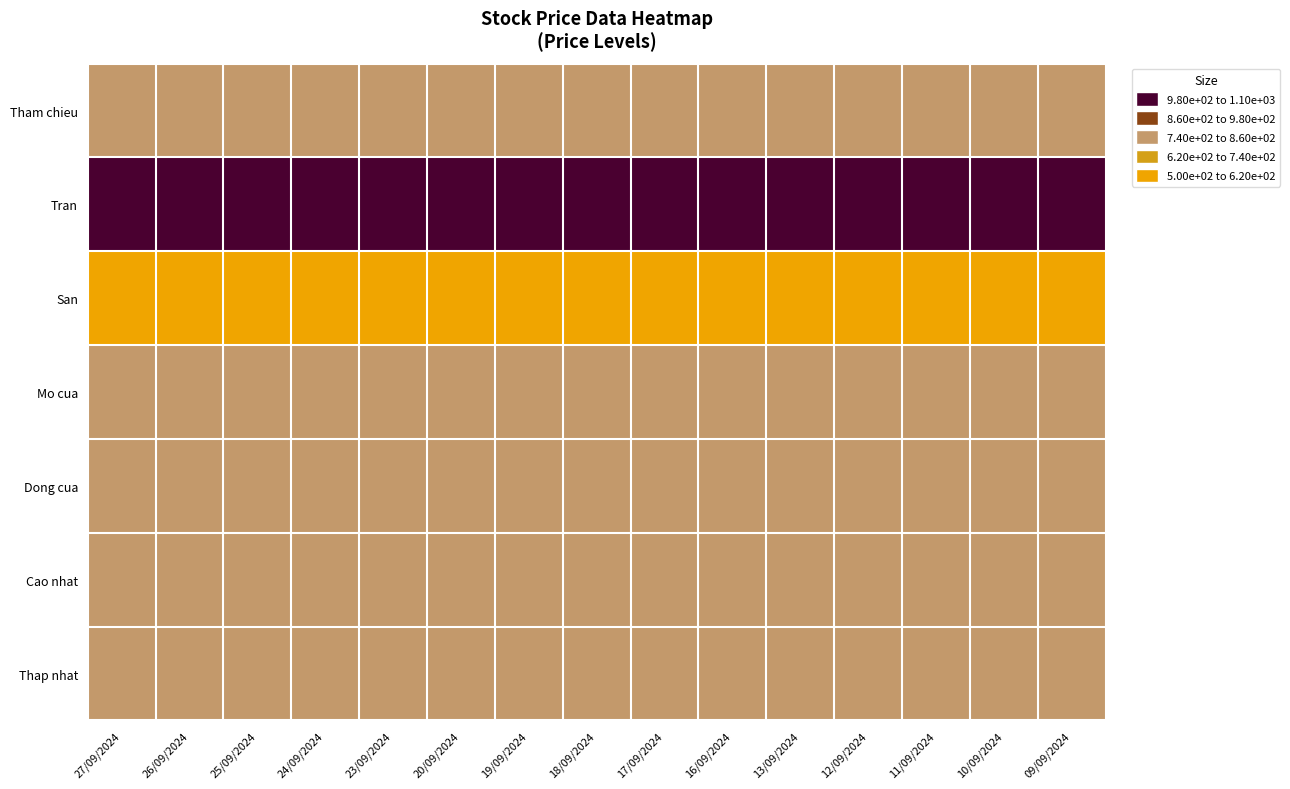

What is the difference between the highest and lowest values at 23/09/2024?

600